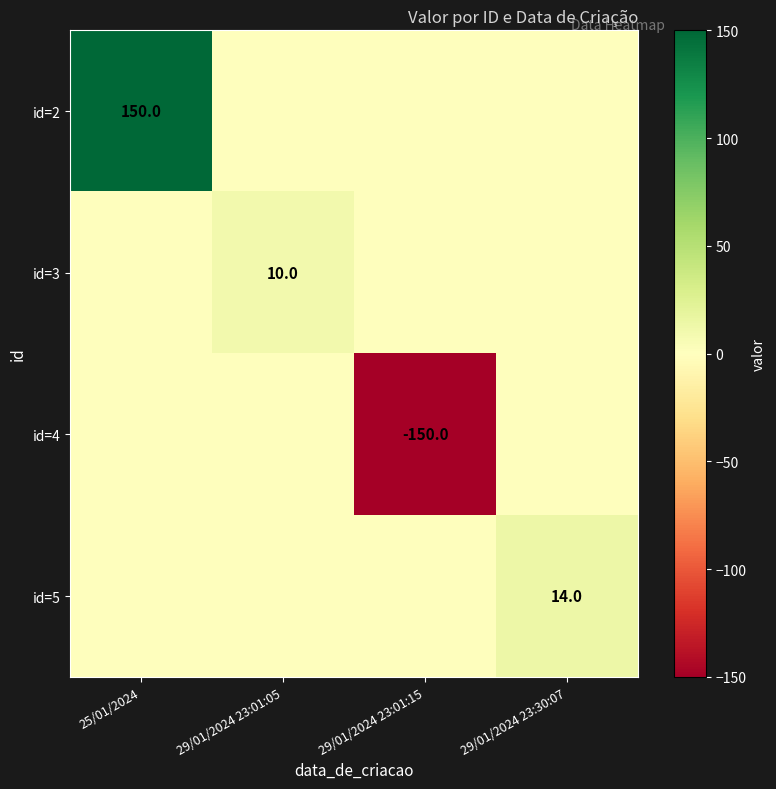

The value of id=2 at 25/01/2024 is 100. True or false?

False